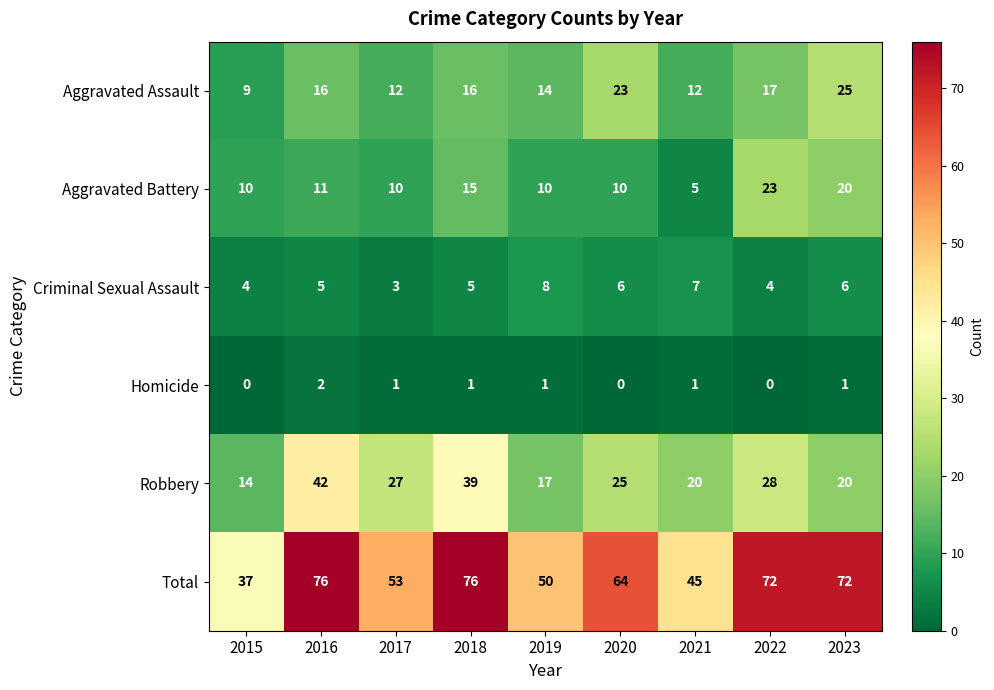

Where does the Robbery series first go above 25?

2016